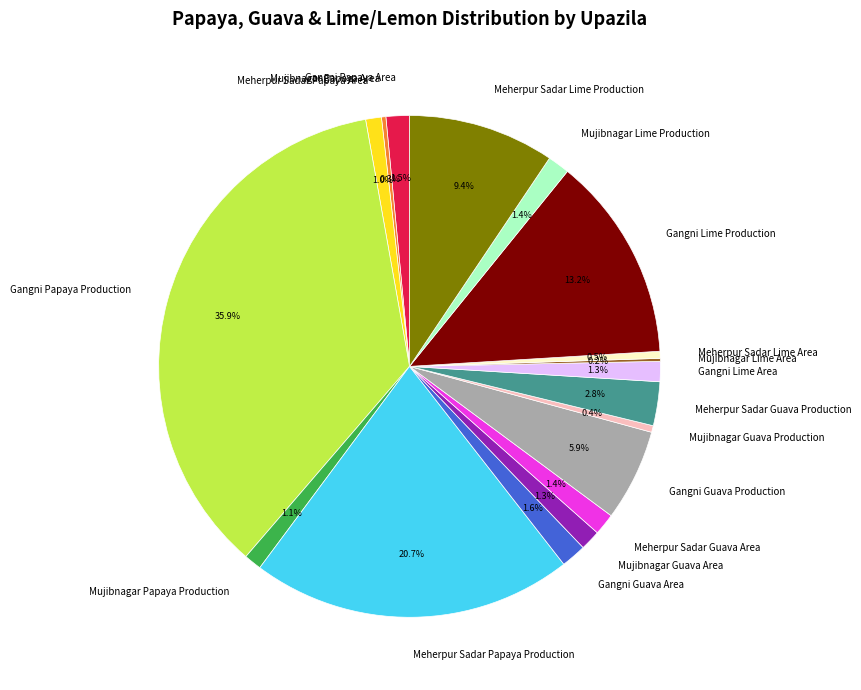

Is Gangni Guava Production the majority of the pie?

No